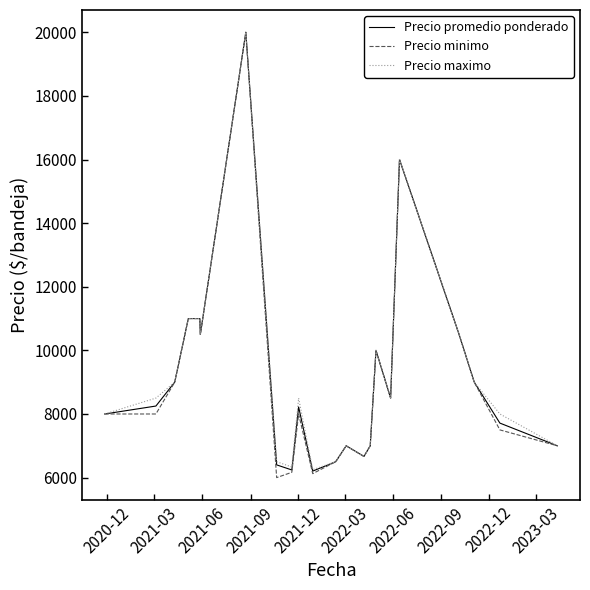

Which series has the widest spread of values?

Precio minimo